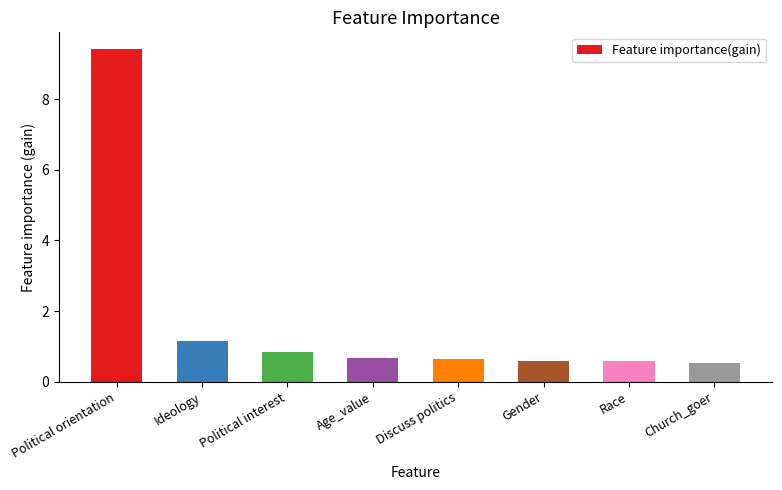

Is it true that the value at Political interest is 0.4?

False